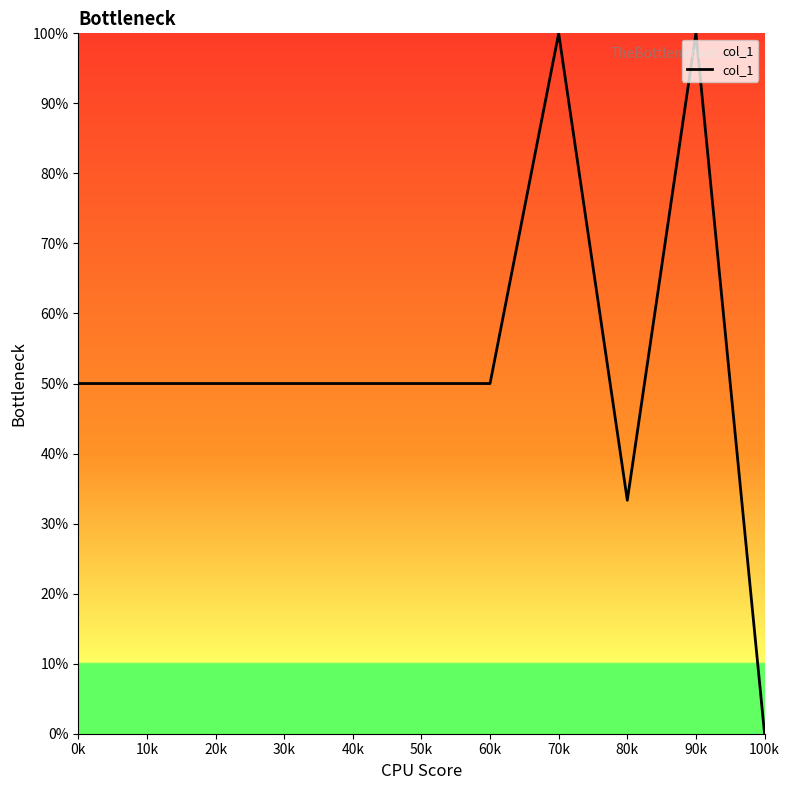

What is the change in value from 30k to 80k?

-16.7